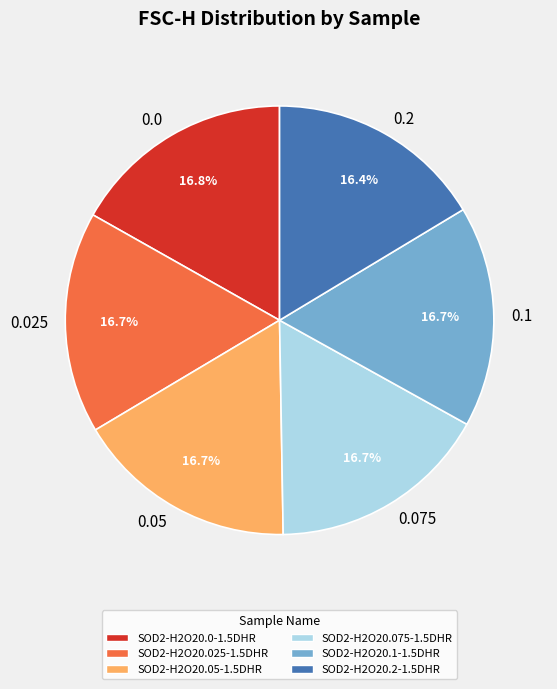

Does 0.05 account for over 50% of the chart?

No